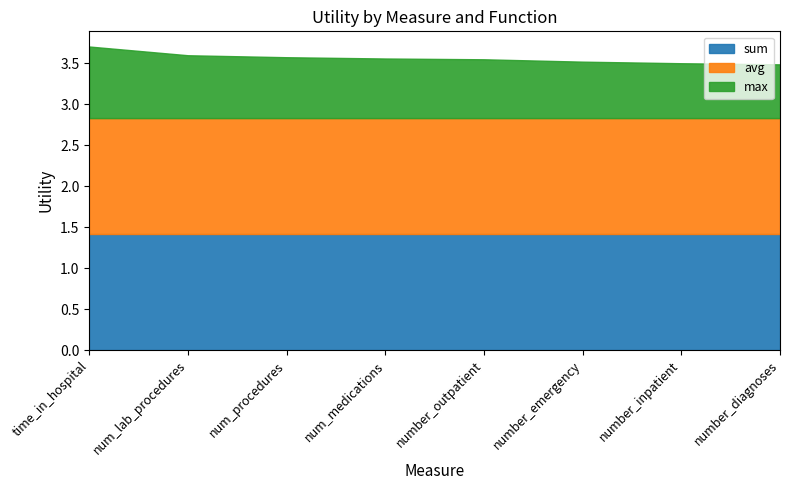

Rank the series at number_emergency from lowest to highest value.

max, sum, avg